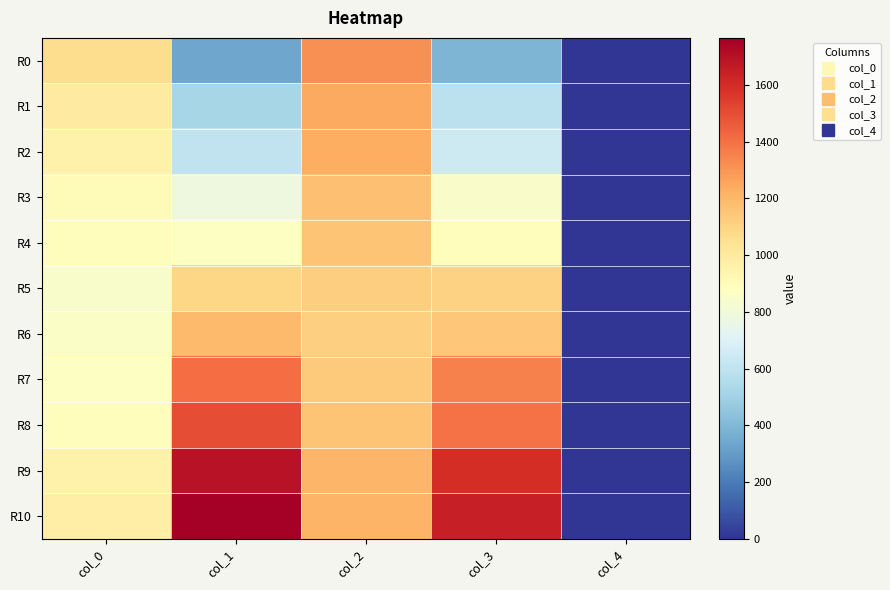

Reading left to right, transcribe all the data shown in this chart.

R0: col_0=1065.2	col_1=336.3	col_2=1310.7	col_3=389.5	col_4=0.0
R1: col_0=996.3	col_1=520.9	col_2=1241.9	col_3=592.8	col_4=0.0
R2: col_0=960.4	col_1=605.3	col_2=1229.4	col_3=644.4	col_4=0.0
R3: col_0=907.2	col_1=783.6	col_2=1171.5	col_3=854.0	col_4=0.0
R4: col_0=890.0	col_1=872.8	col_2=1152.8	col_3=896.2	col_4=0.0
R5: col_0=844.6	col_1=1093.3	col_2=1121.5	col_3=1110.5	col_4=0.0
R6: col_0=857.1	col_1=1191.9	col_2=1113.7	col_3=1151.2	col_4=0.0
R7: col_0=875.9	col_1=1410.8	col_2=1137.1	col_3=1356.1	col_4=0.0
R8: col_0=896.2	col_1=1500.0	col_2=1152.8	col_3=1398.3	col_4=0.0
R9: col_0=954.1	col_1=1690.8	col_2=1201.2	col_3=1595.4	col_4=0.0
R10: col_0=979.1	col_1=1765.9	col_2=1209.1	col_3=1643.9	col_4=0.0